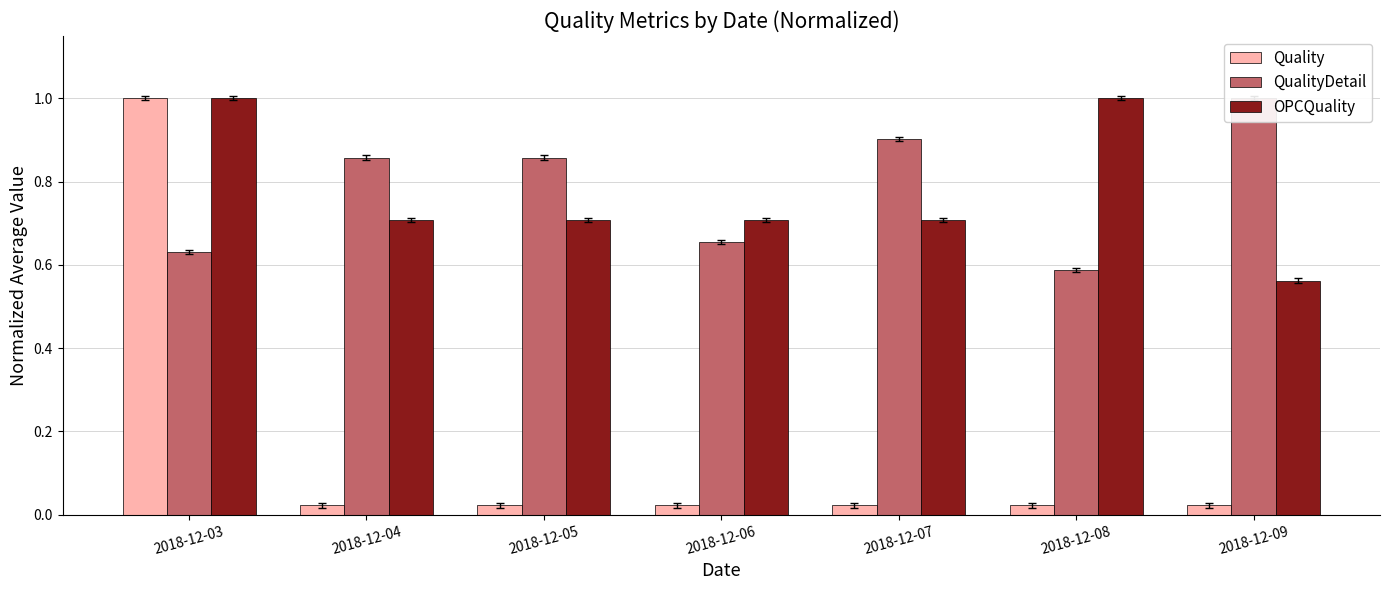

What is the total value across all series at 2018-12-09?

1.6